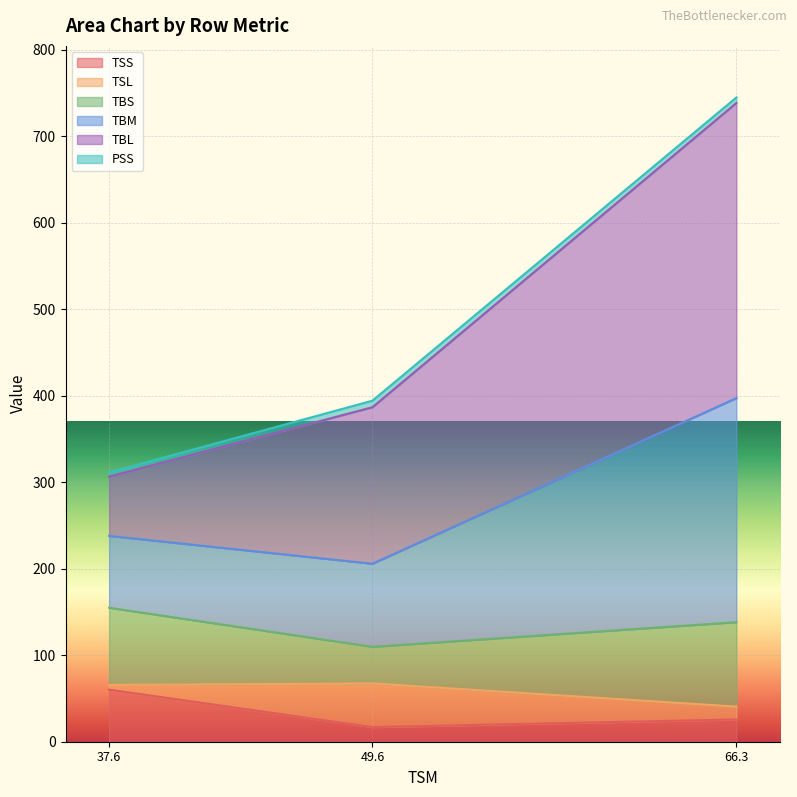

What is the value of the TSS point at the 1st from the left?

60.2